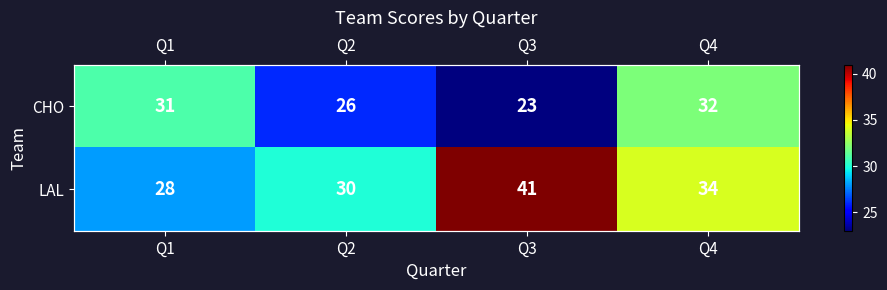

What is the difference between the maximum and minimum values in the CHO series?

9